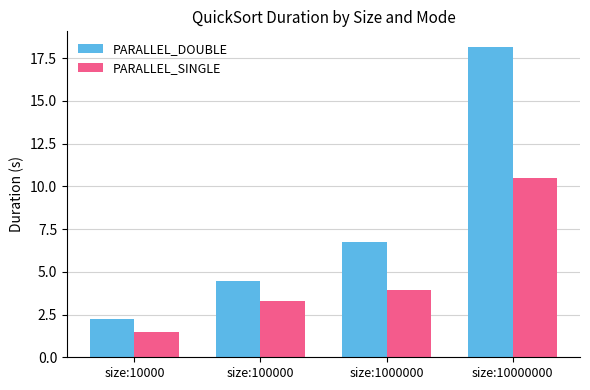

Which series changed the most between size:1000000 and size:10000000?

PARALLEL_DOUBLE